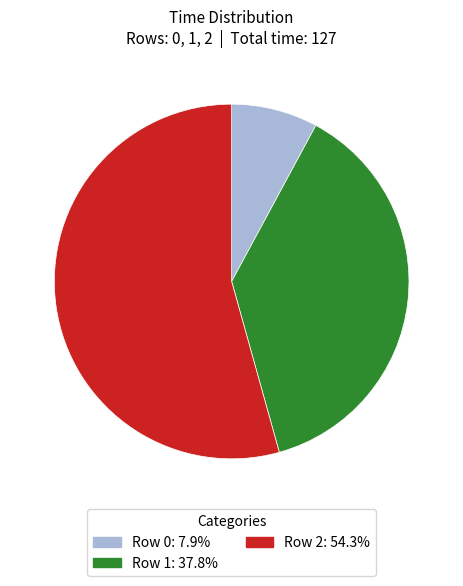

Which slice is the largest?

Row 2